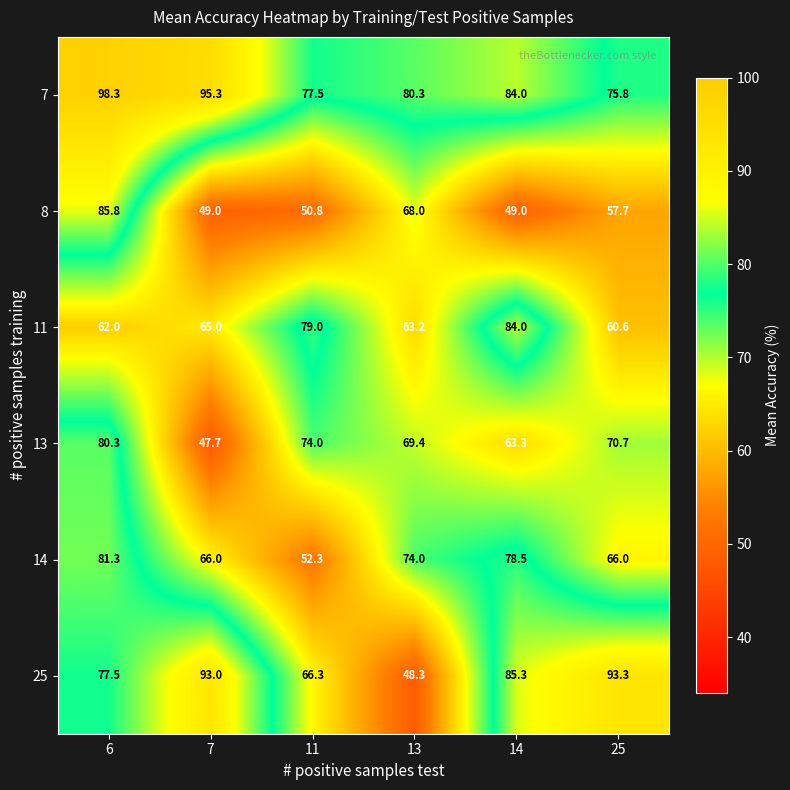

At which category does the chart reach its minimum across all series?

7